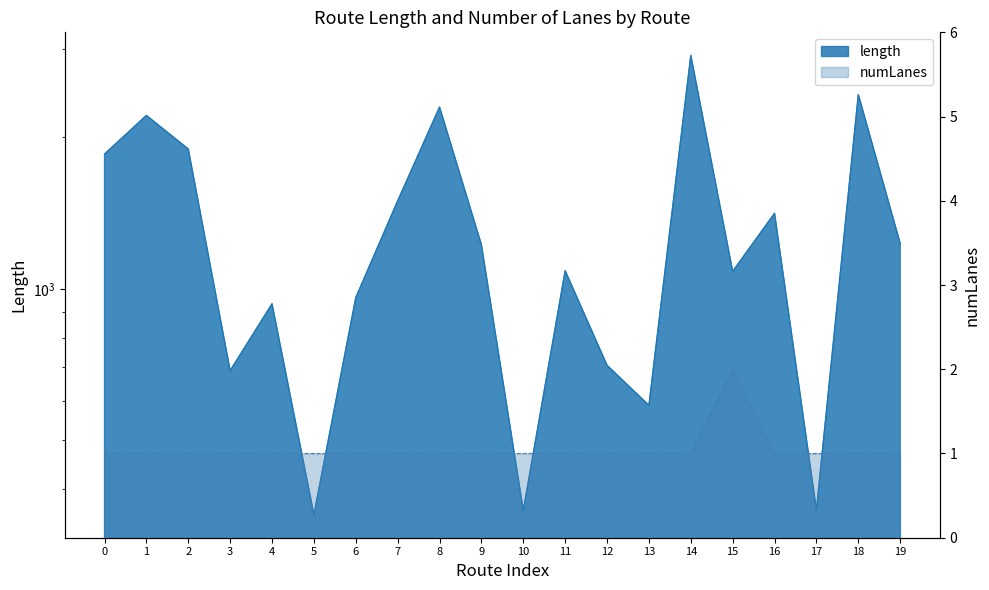

True or false: length has more than 0 interior local peaks.

True